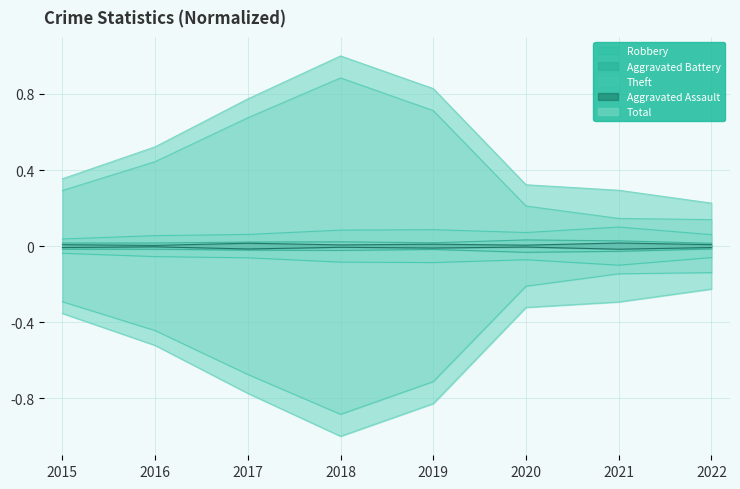

What is the total value across all series at 2019?

1.7